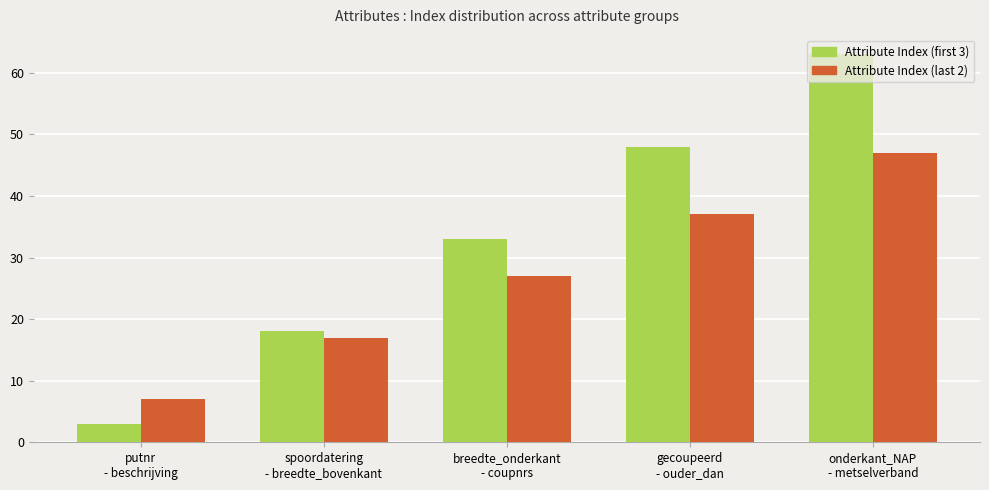

Which series has the largest range (max minus min)?

Attribute Index (first 3)